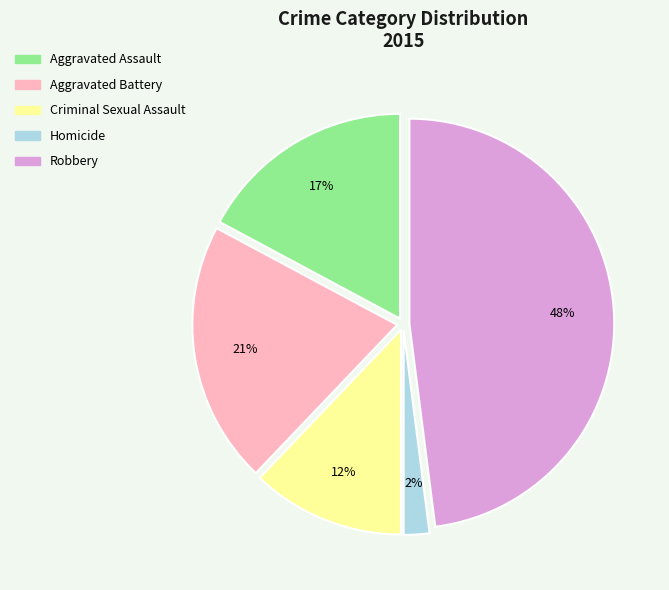

To the nearest percent, what is the combined percentage of Robbery and Aggravated Assault?

65%